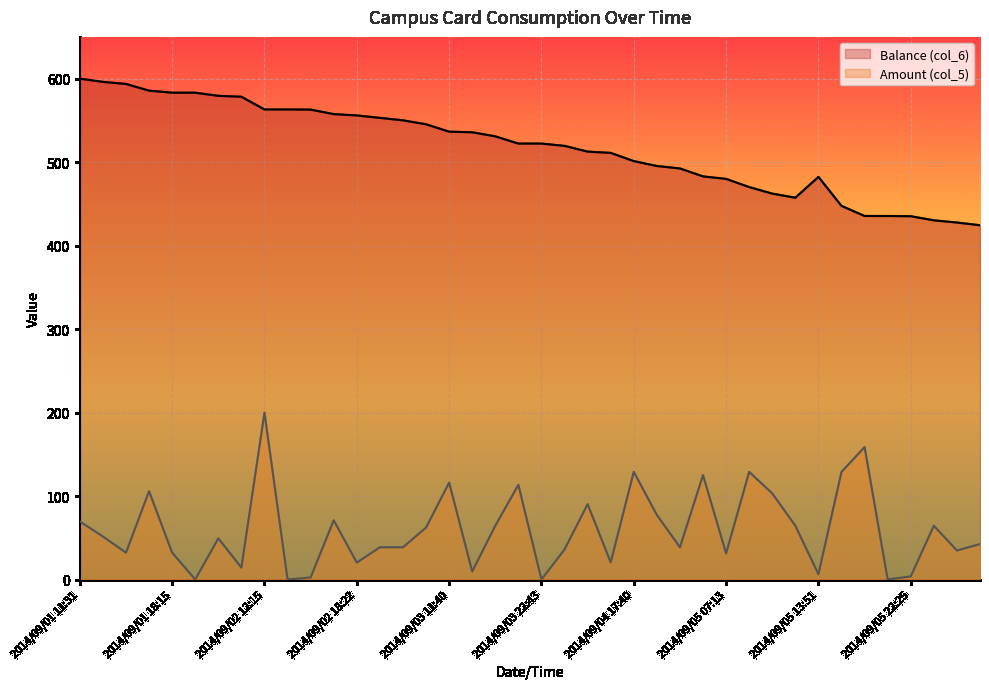

Rank the categories by Balance (col_6) value from highest to lowest.

2014/09/01 11:31, 2014/09/01 11:34, 2014/09/01 11:35, 2014/09/01 18:13, 2014/09/01 18:15, 2014/09/01 22:57, 2014/09/02 07:55, 2014/09/02 12:05, 2014/09/02 12:15, 2014/09/02 12:52, 2014/09/02 13:17, 2014/09/02 18:19, 2014/09/02 18:22, 2014/09/02 18:46, 2014/09/02 20:41, 2014/09/03 07:24, 2014/09/03 11:40, 2014/09/03 11:42, 2014/09/03 17:39, 2014/09/03 17:47, 2014/09/03 22:43, 2014/09/04 07:33, 2014/09/04 11:42, 2014/09/04 11:44, 2014/09/04 17:40, 2014/09/04 17:44, 2014/09/04 18:01, 2014/09/04 20:59, 2014/09/05 13:51, 2014/09/05 07:13, 2014/09/05 11:18, 2014/09/05 11:20, 2014/09/05 12:36, 2014/09/05 17:21, 2014/09/05 20:21, 2014/09/05 22:18, 2014/09/05 22:25, 2014/09/06 11:24, 2014/09/06 11:32, 2014/09/06 17:19